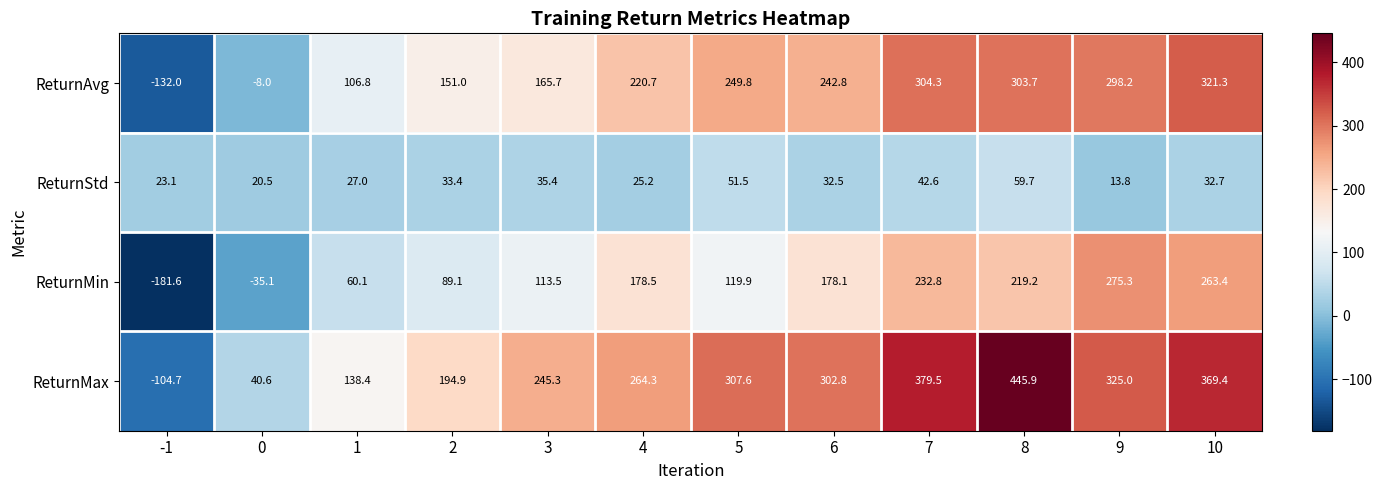

Which series has the largest range (max minus min)?

ReturnMax